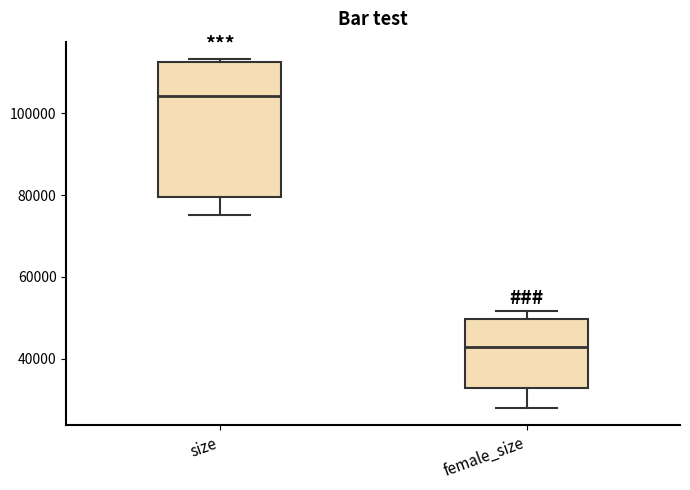

Where is the lower edge of the box for size on the y-axis? The values are not printed on the chart, so give them approximately, as read against the axis.

80000